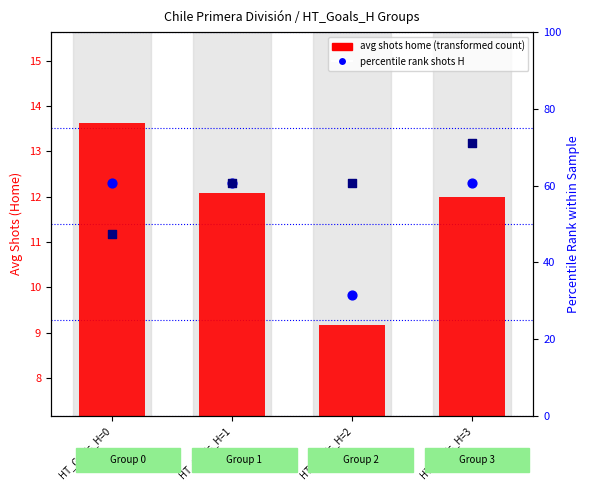

Is the value of Percentile Shots A at HT_Goals_H=2 greater than the value of Avg Shots Home at HT_Goals_H=2?

Yes